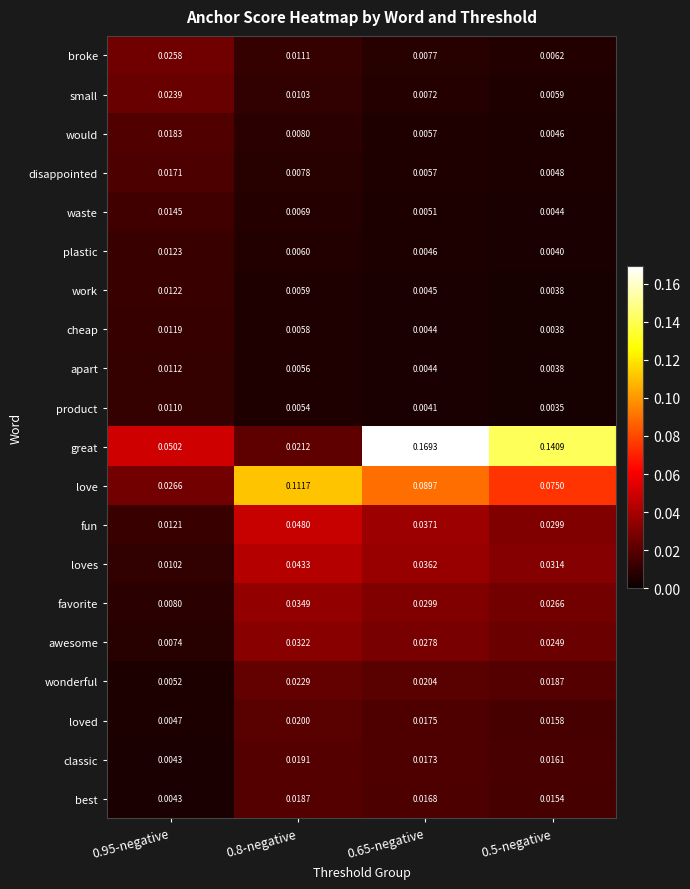

Between 0.65-negative and 0.5-negative, which series saw the biggest shift?

great